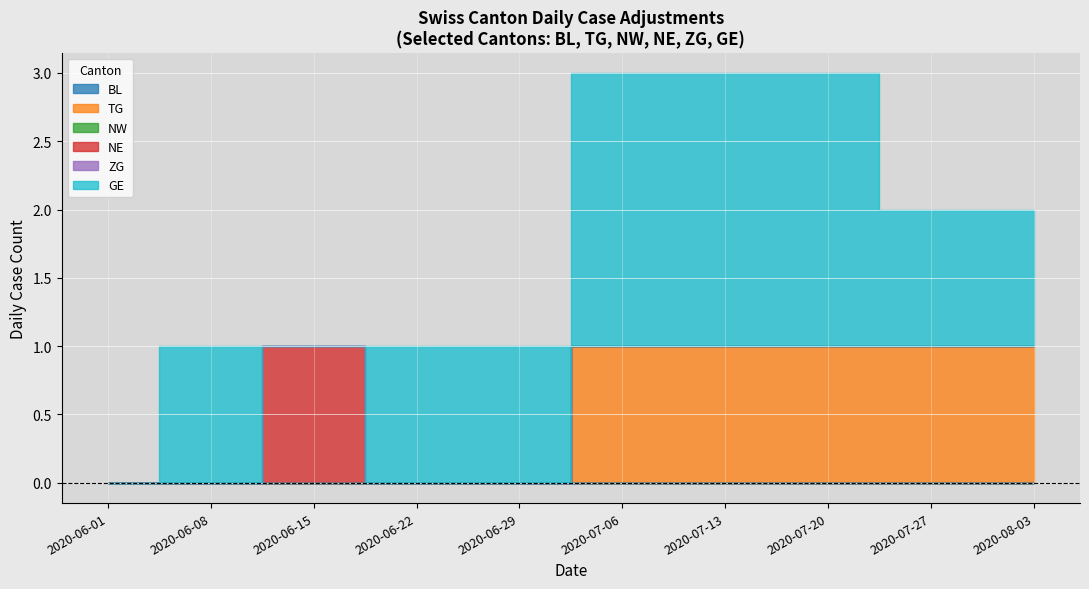

What is the sum of the TG values at 2020-07-06 and 2020-06-15?

1